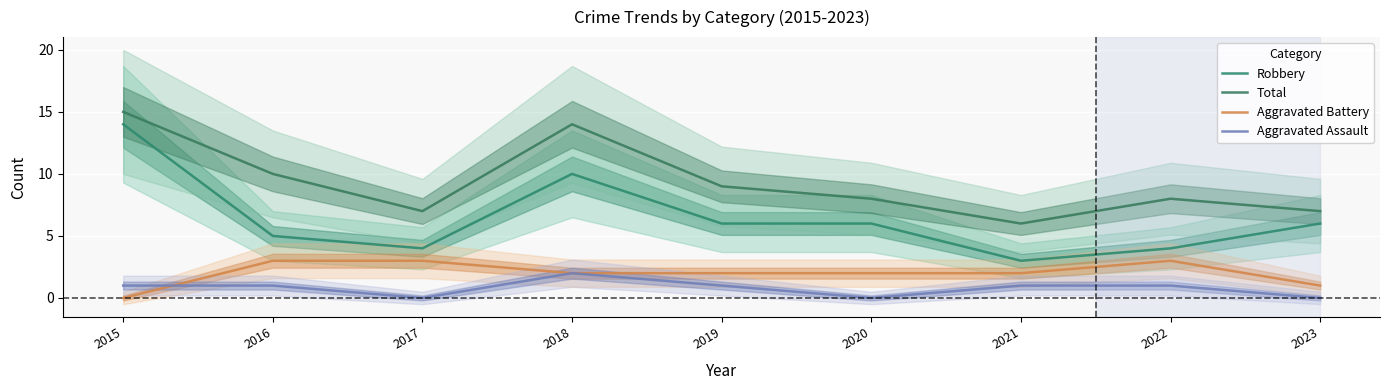

What is the difference between the maximum and minimum values in the Aggravated Battery series?

3